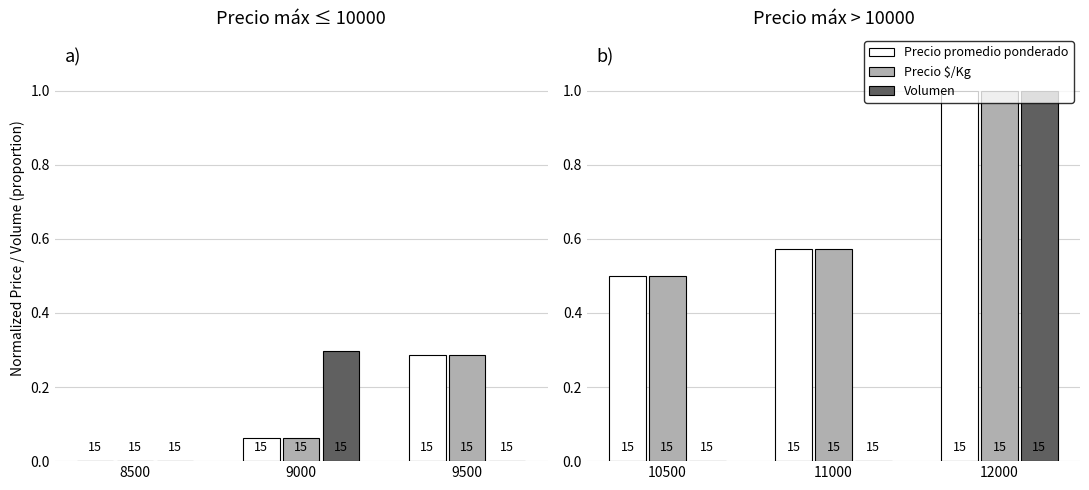

What is the maximum value shown in the chart?

1.0